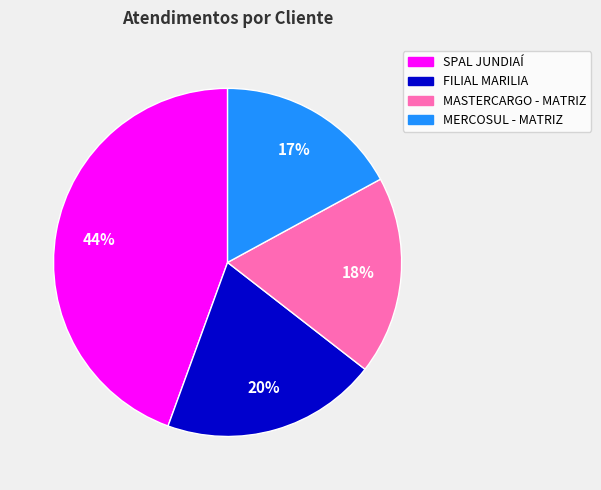

What is the largest slice in the pie chart?

SPAL JUNDIAÍ